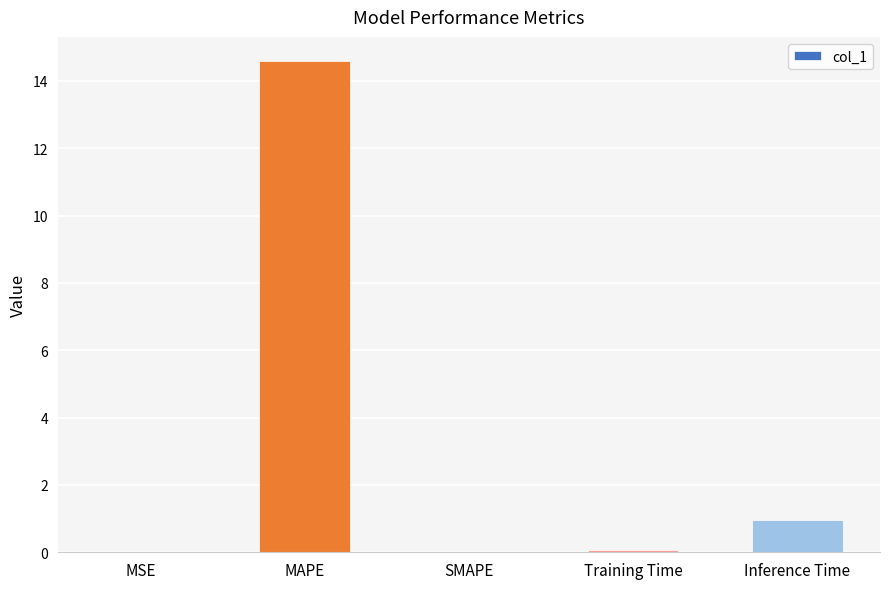

The chart shows a value of 14.6 at MAPE. True or false?

True